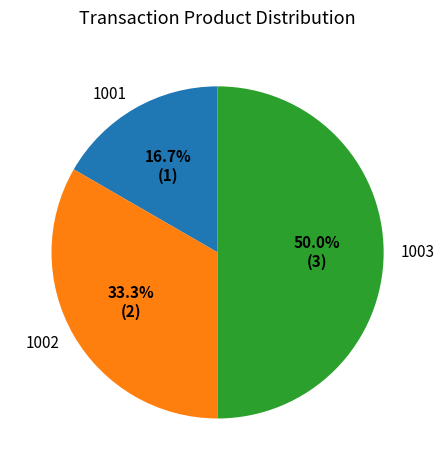

True or false: 1001 accounts for 17% of the total.

True